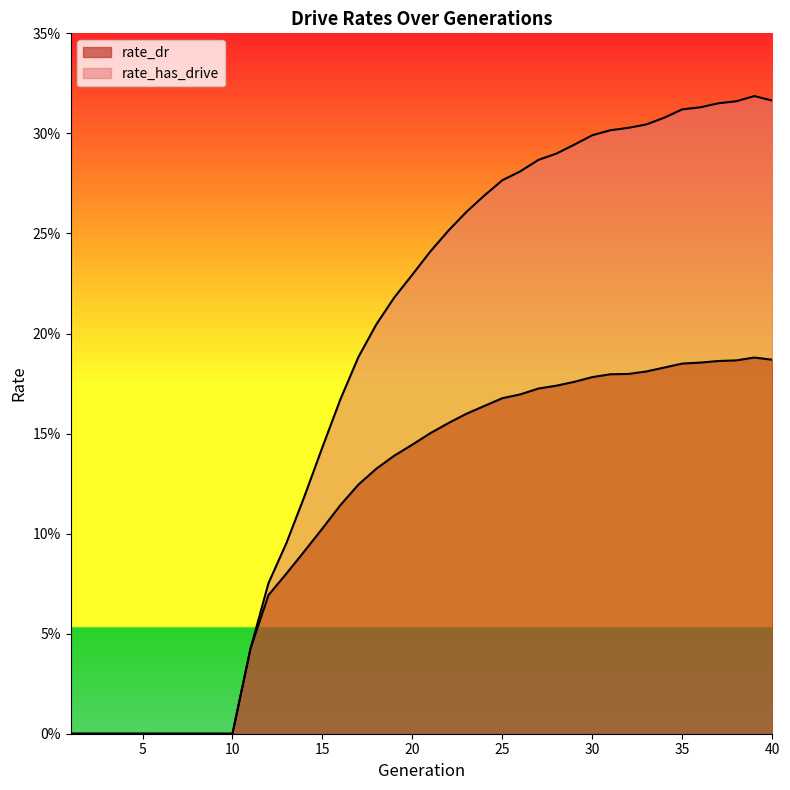

At which label is rate_has_drive closest to 0?

1